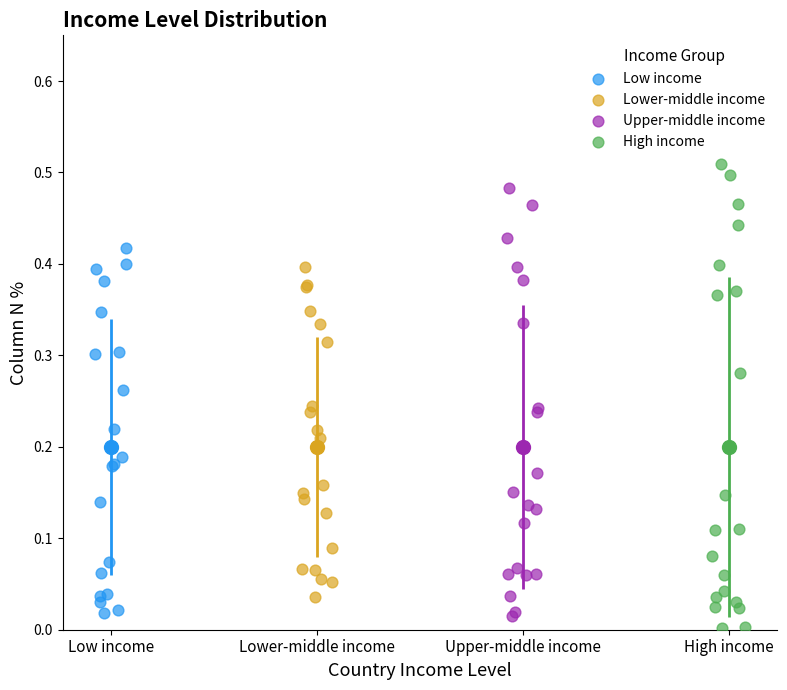

Which series contains the highest Y value?

High income